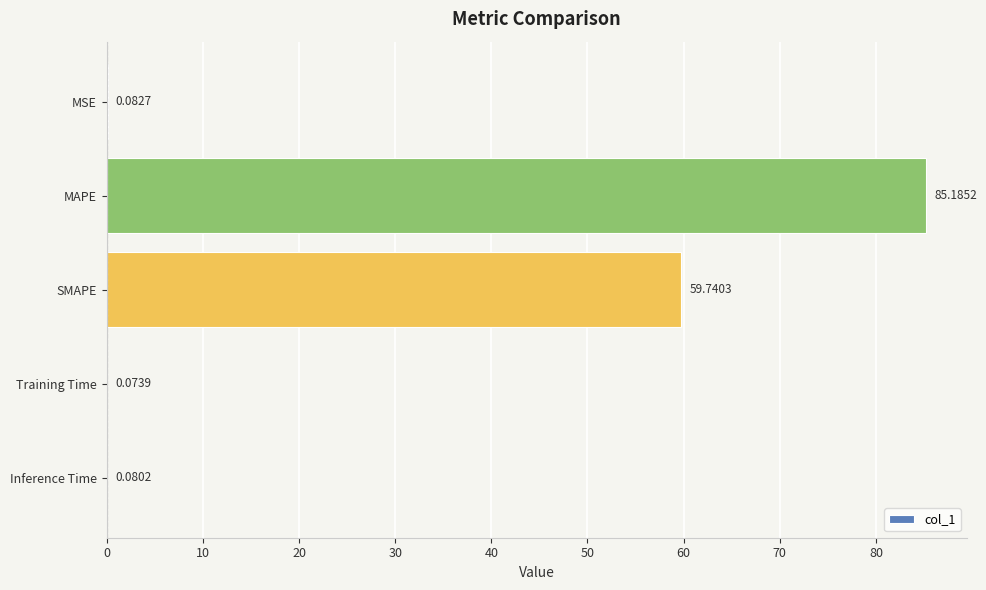

What is the change in value from SMAPE to Inference Time?

-59.7